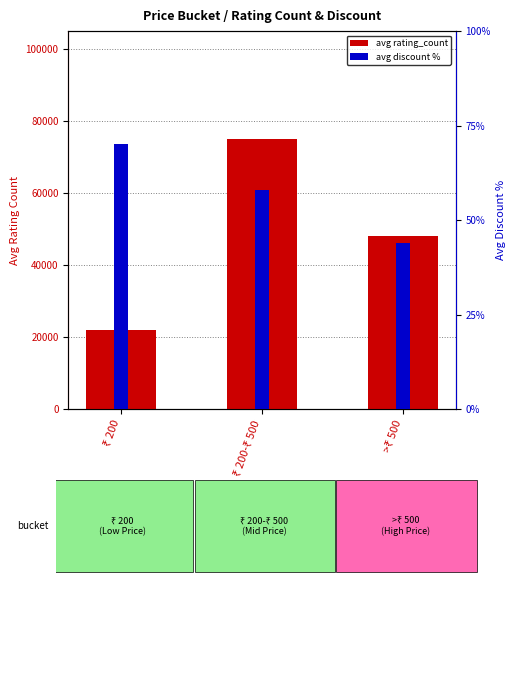

Which series changed the most between ₹ 200-₹ 500 and >₹ 500?

avg rating_count